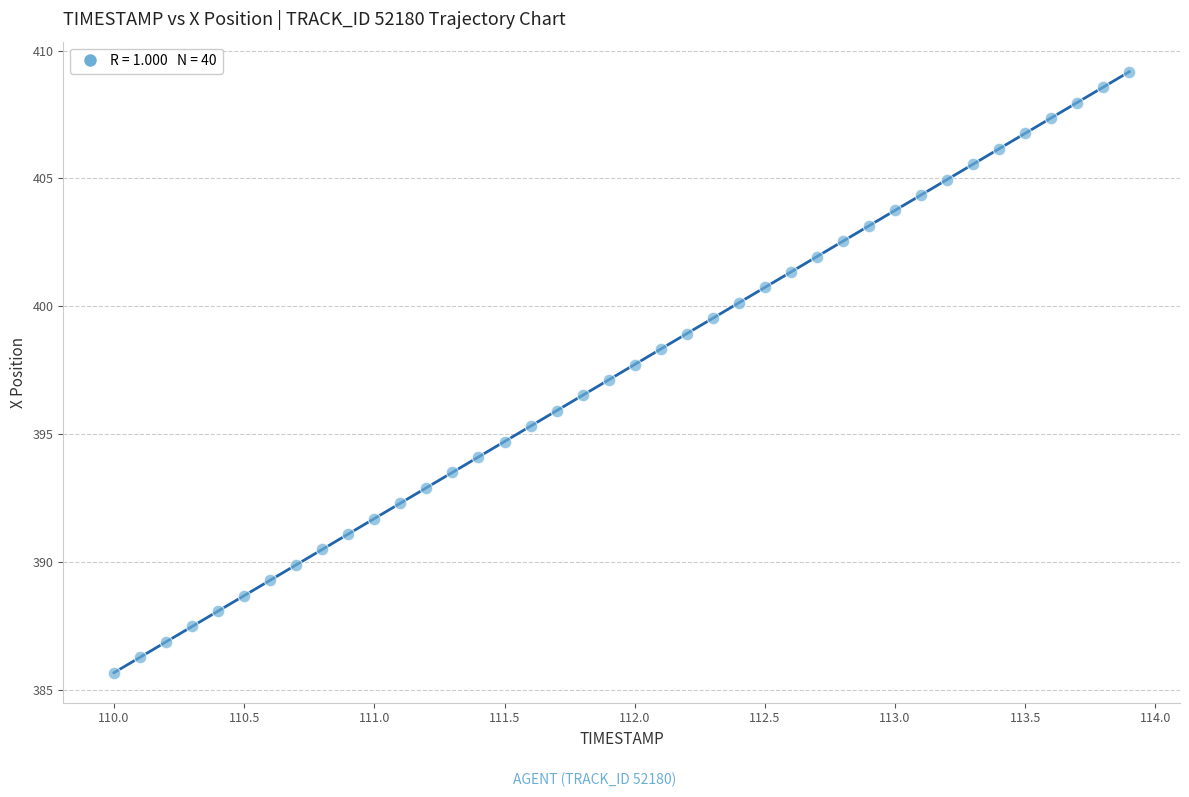

What is the range of X values (max minus min)?

3.9